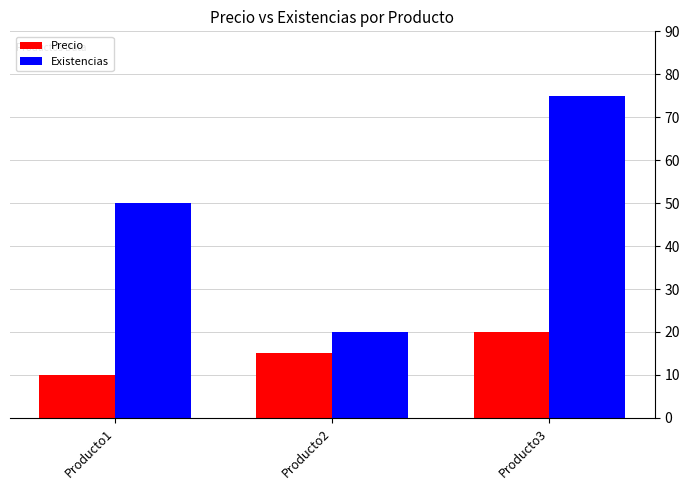

What is the sum of all Existencias values?

145